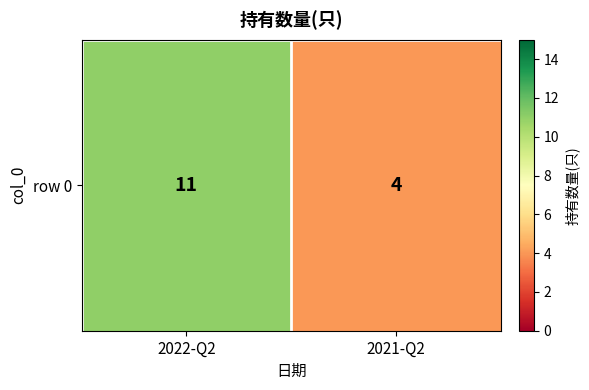

Which category has the highest value across all series?

2022-Q2